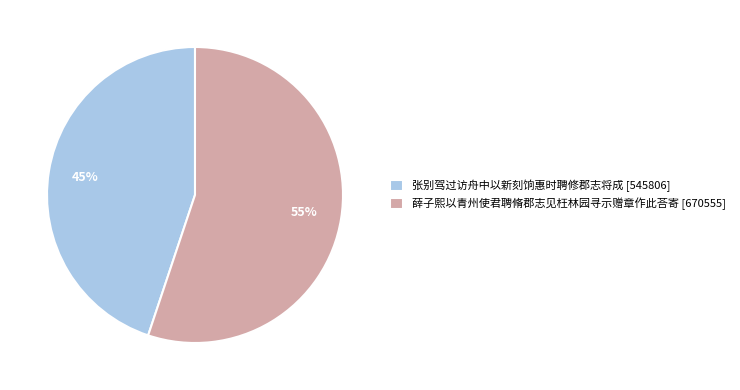

Is there a majority slice in this chart?

Yes